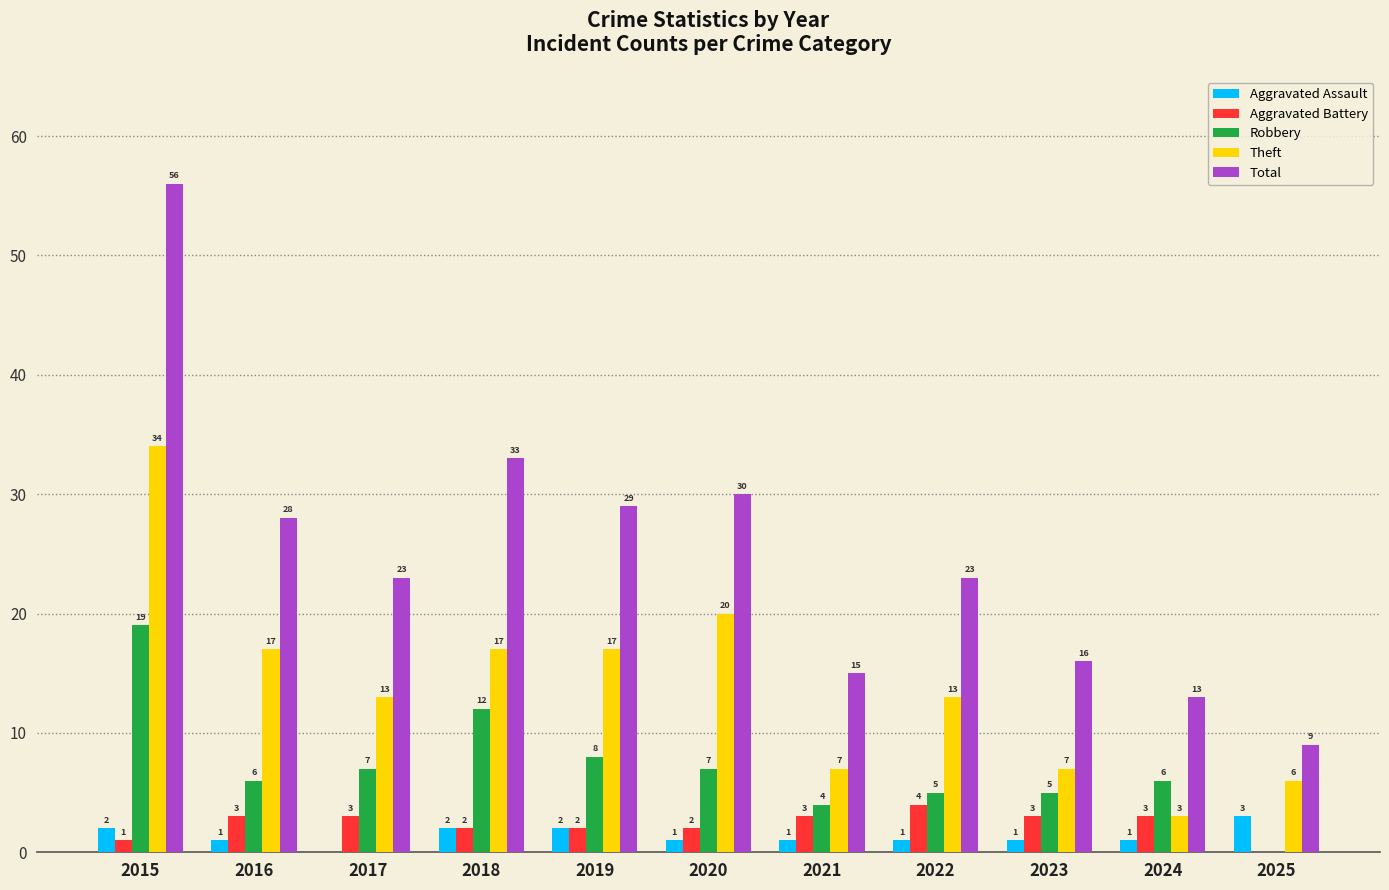

True or false: Total has a value of 31 at 2017.

False